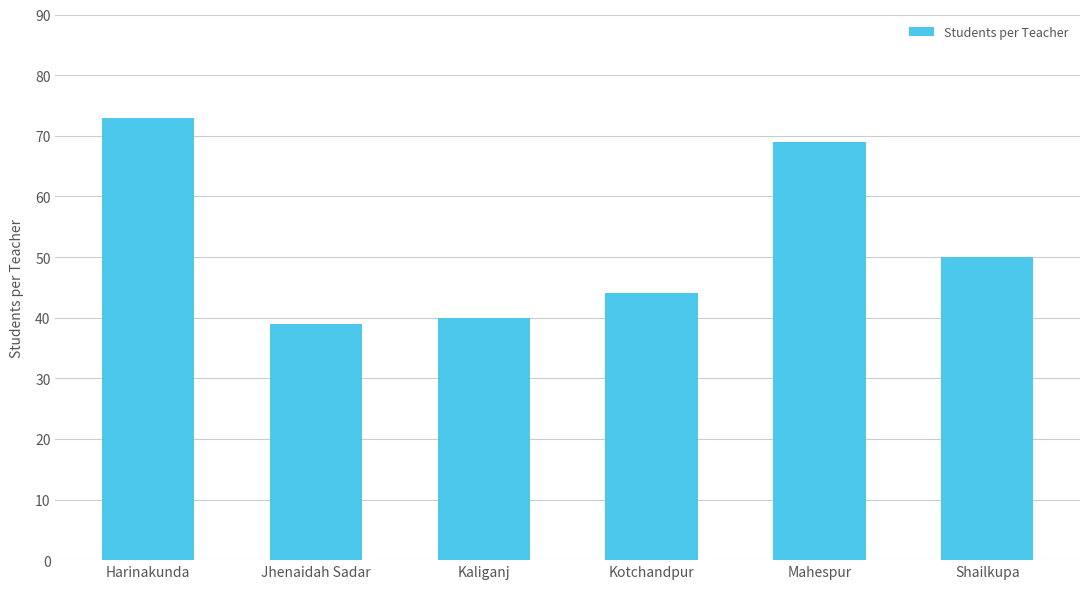

How many bars are there in total?

6